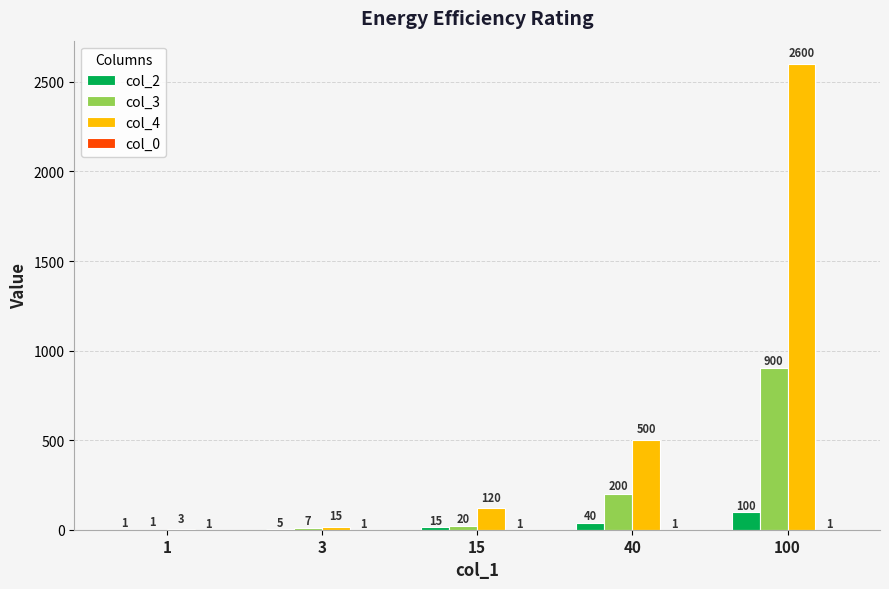

How many series are shown in this chart?

4